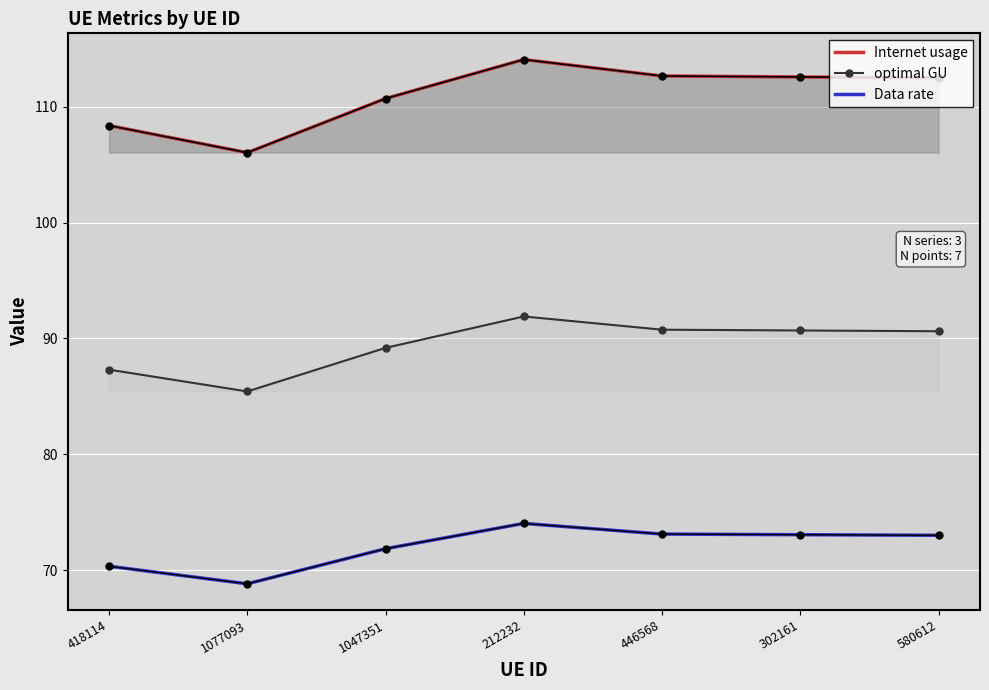

At which category does the chart reach its minimum across all series?

1077093